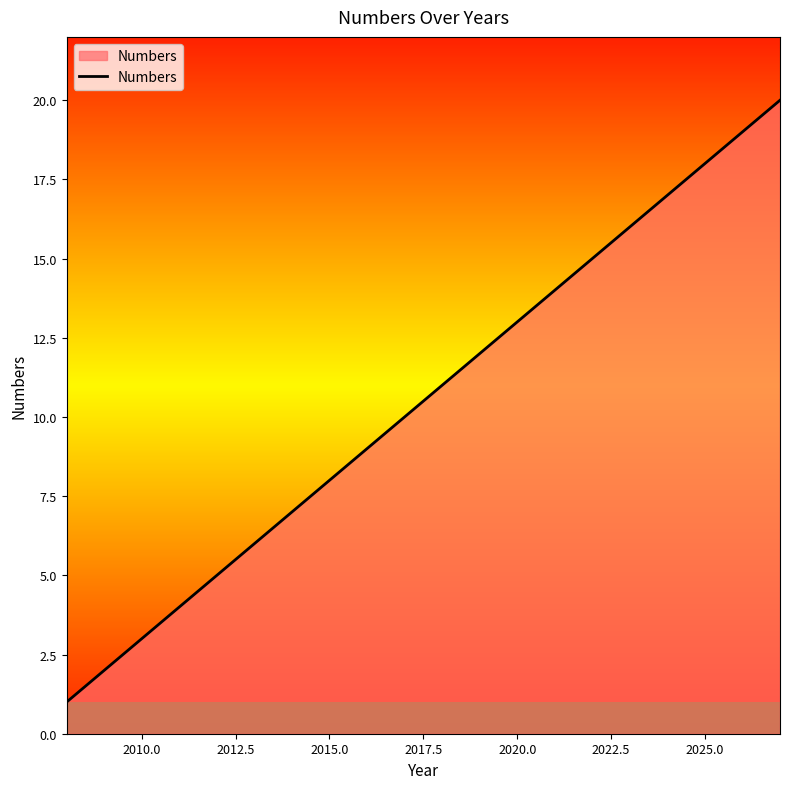

What is the greatest value displayed?

20